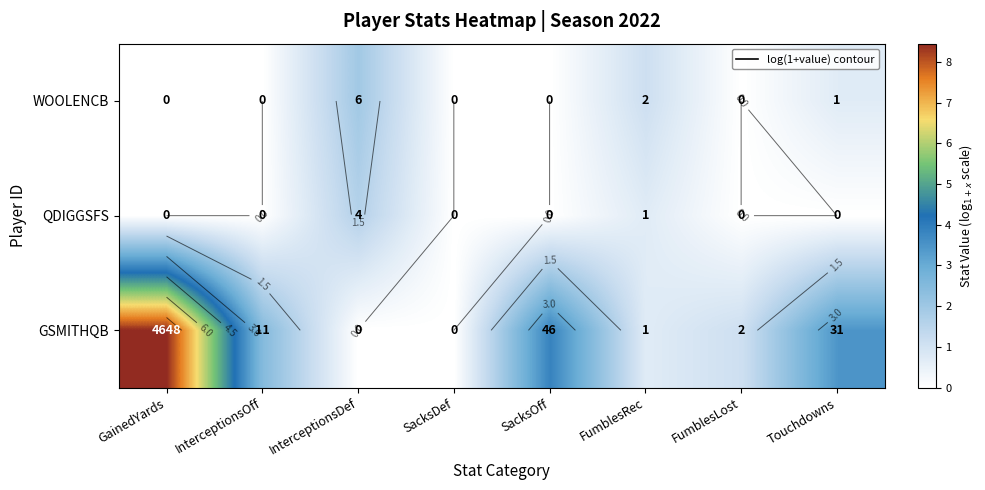

Rank the series by their maximum value, from highest to lowest.

GSMITHQB, WOOLENCB, QDIGGSFS